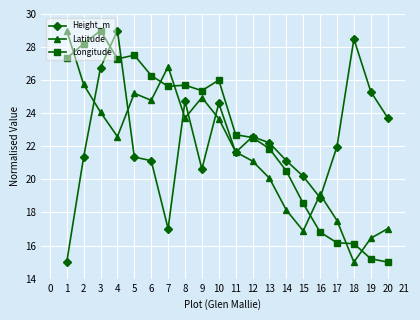

Rank the series at 18 from highest to lowest value.

Height_m, Longitude, Latitude